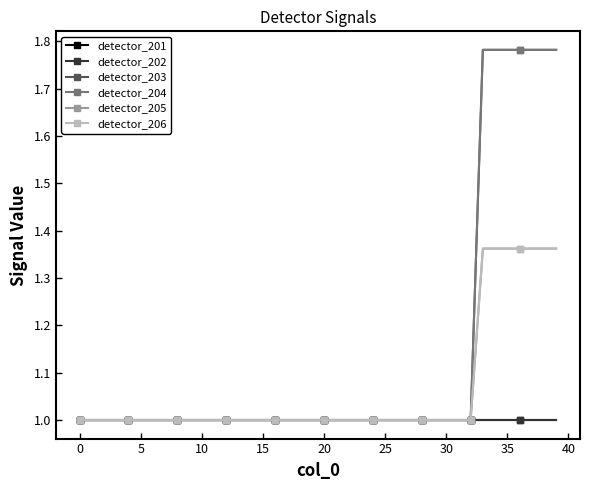

Which series has the largest total across all categories?

detector_203